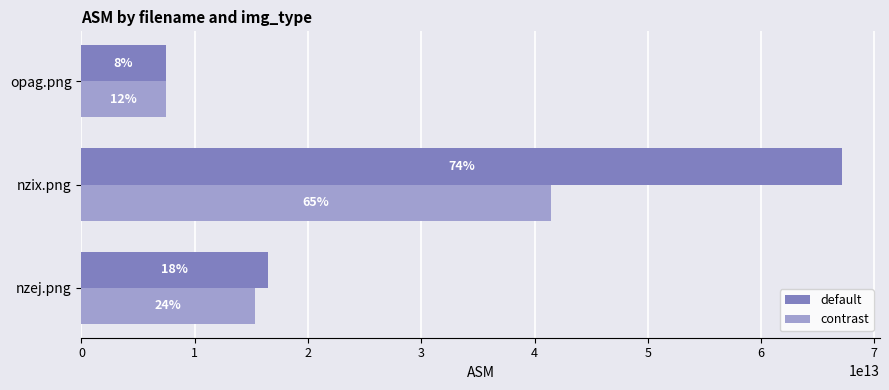

What are all the series names shown in the legend?

default, contrast